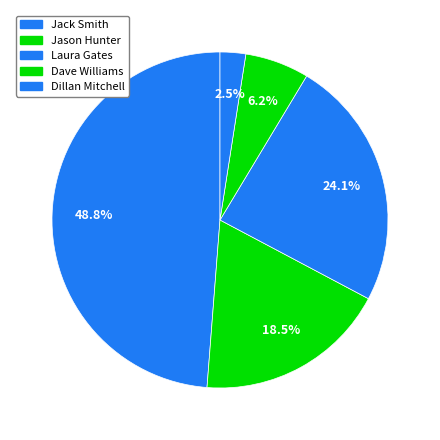

Count the number of slices in the pie.

5